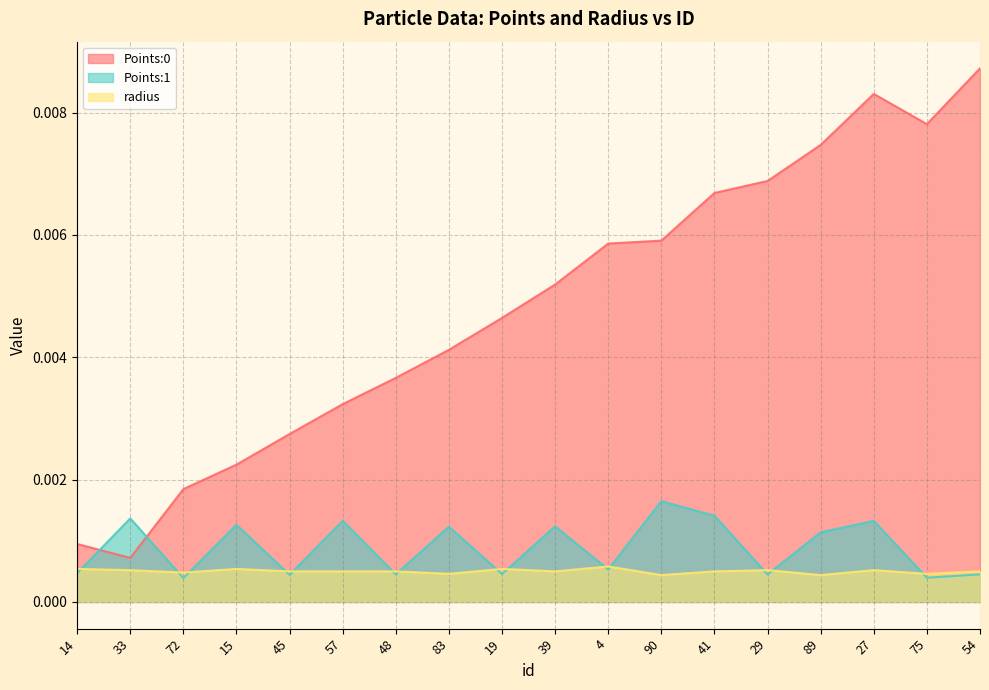

Does the chart have visible grid lines?

Yes